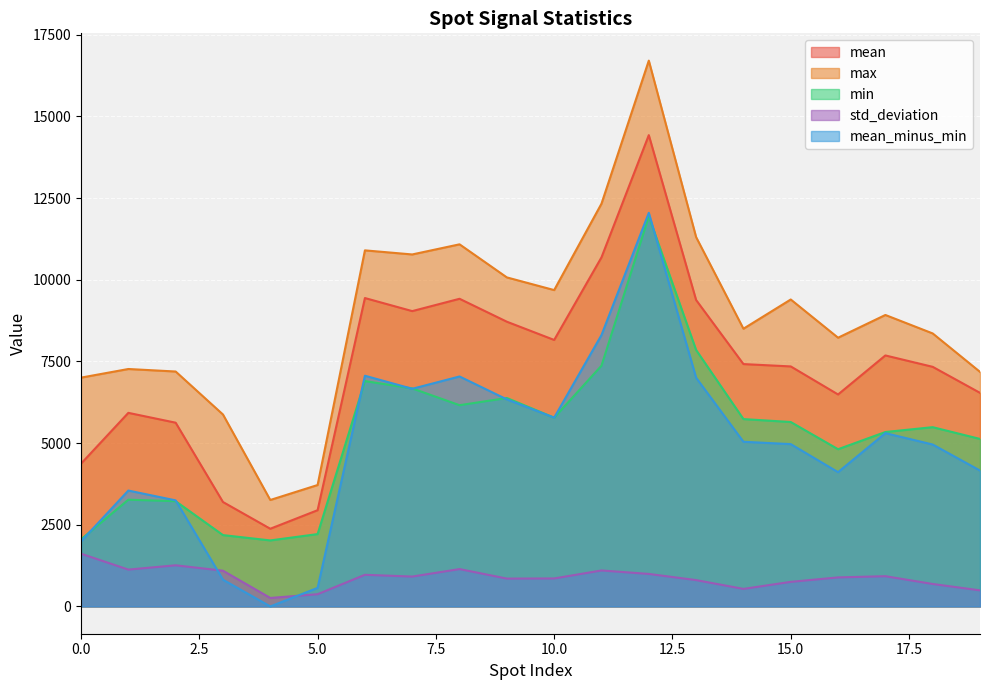

Between 6 and 14, which series saw the biggest shift?

max